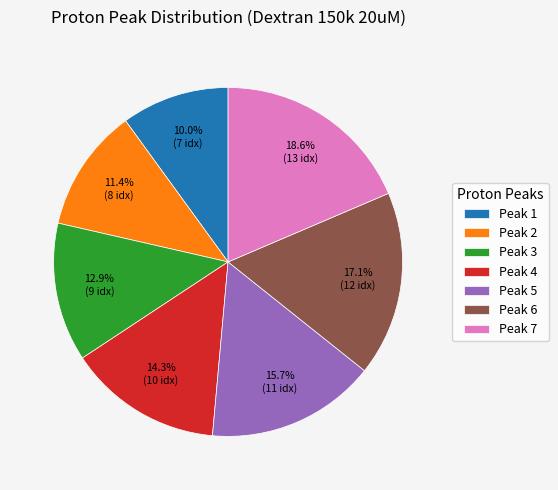

True or false: Peak 4 accounts for 14% of the total.

True